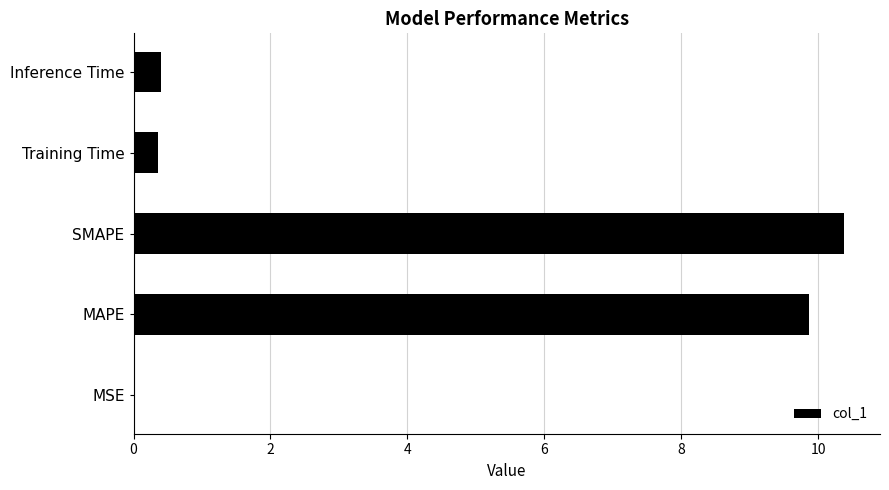

True or false: the data shows 17.4 at MAPE.

False